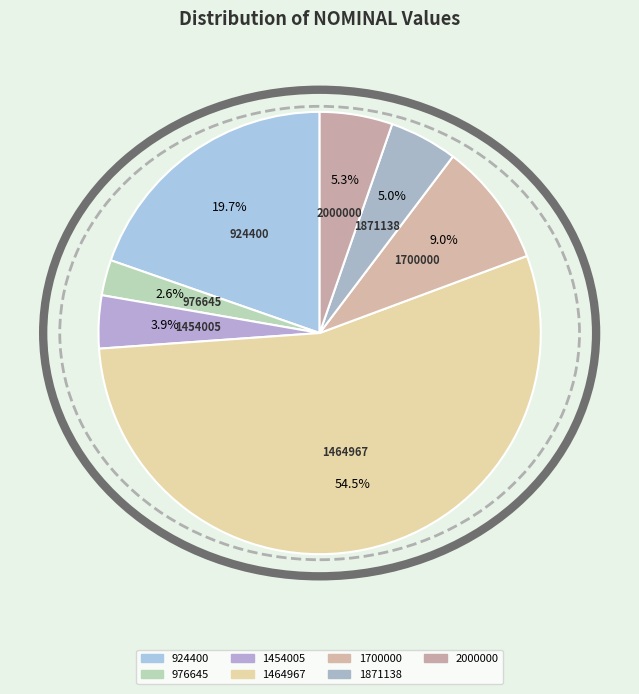

Do 976645 and 924400 together represent more than half of the pie?

No